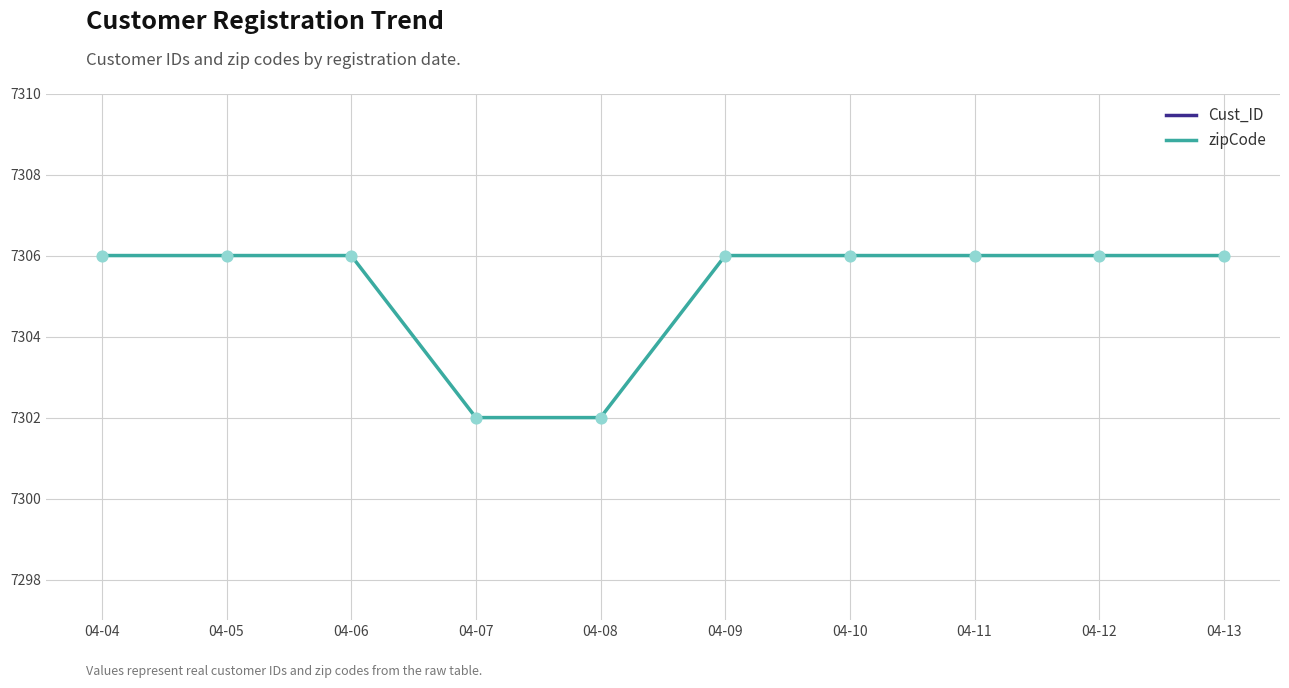

Is the value of Cust_ID at 04-06 greater than the value of zipCode at 04-04?

No